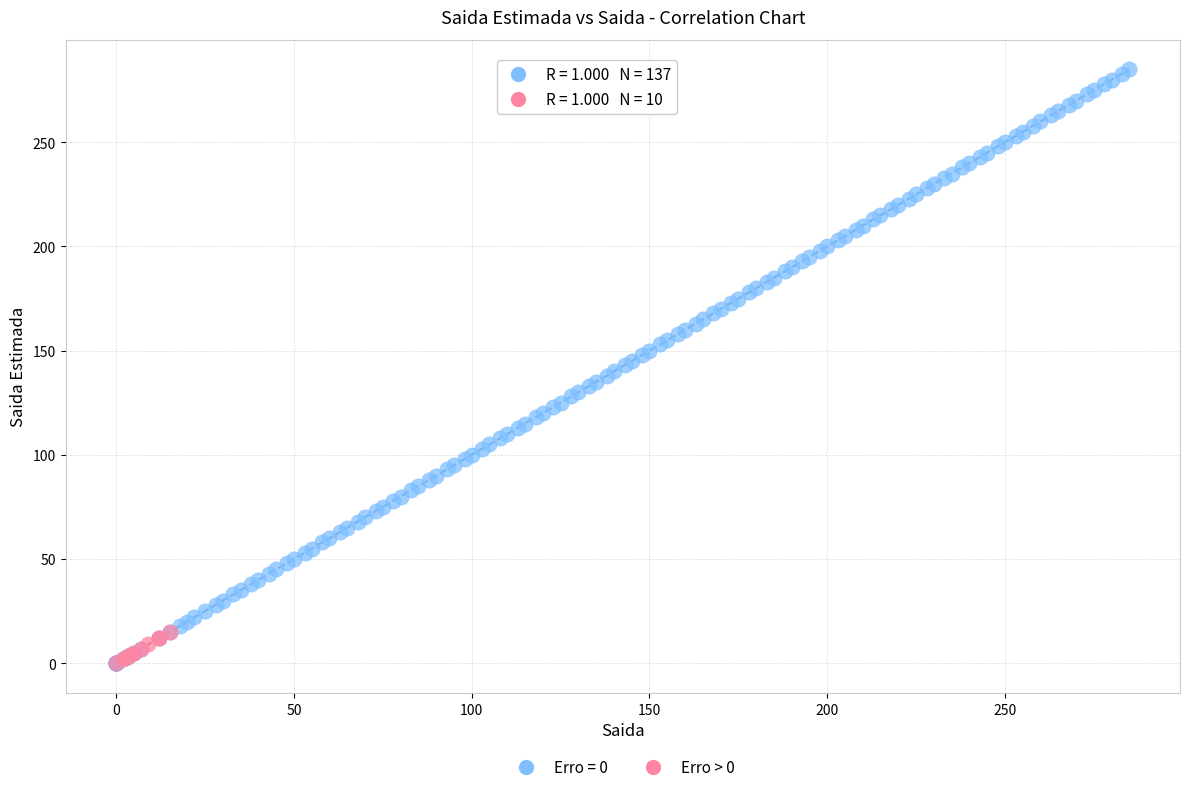

Which series has the widest spread of Y values?

Erro = 0